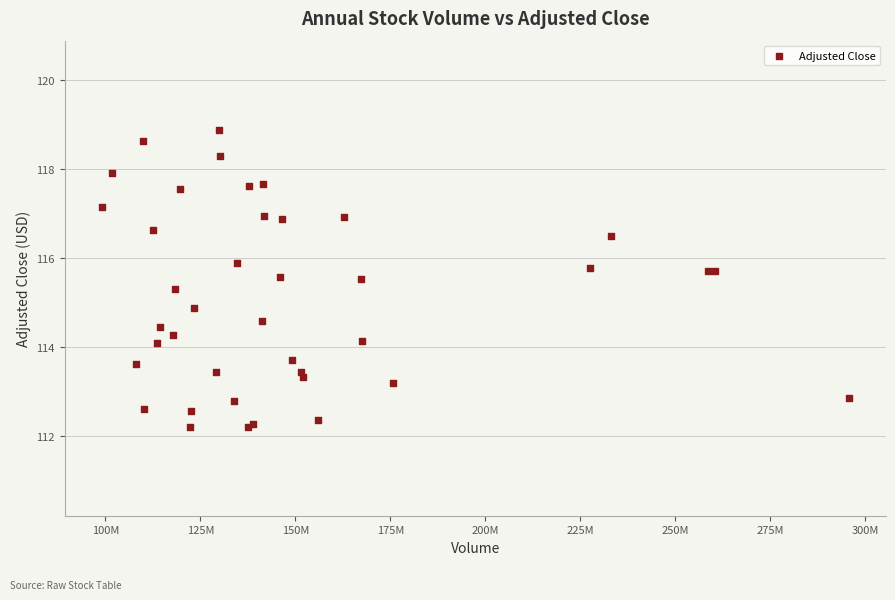

What Y value in the scatter plot is closest to 115?

114.9